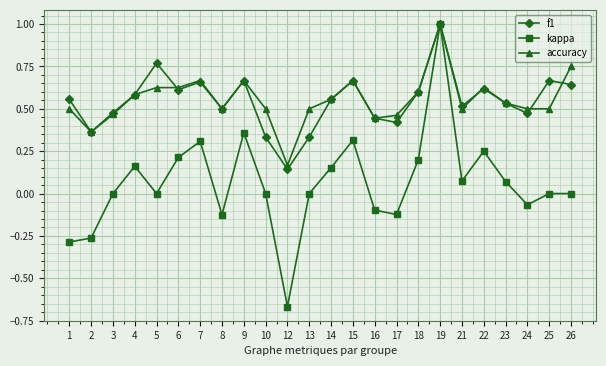

At which category is the sum across all series the highest?

19